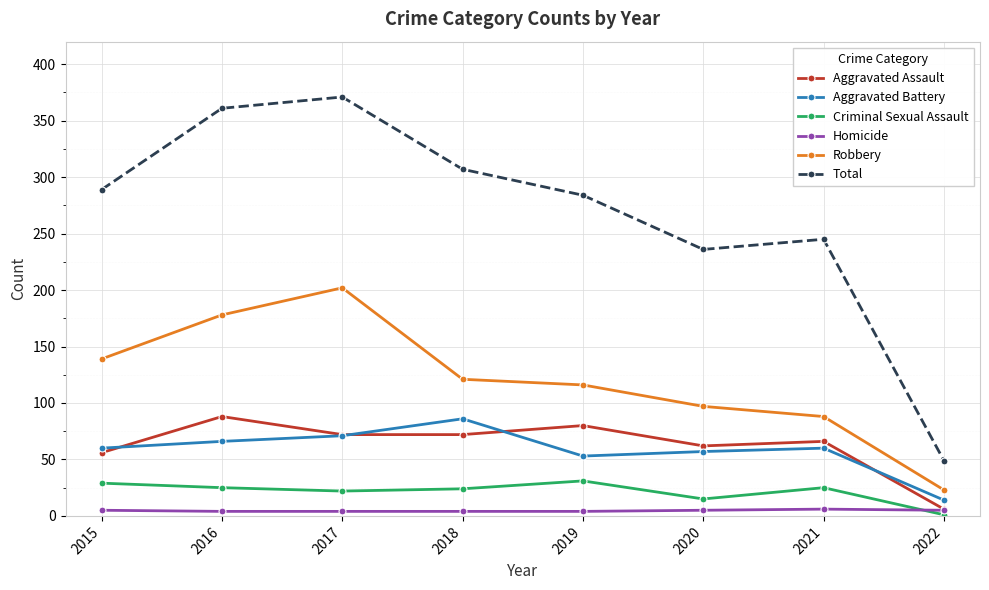

Count the number of categories in the chart.

8